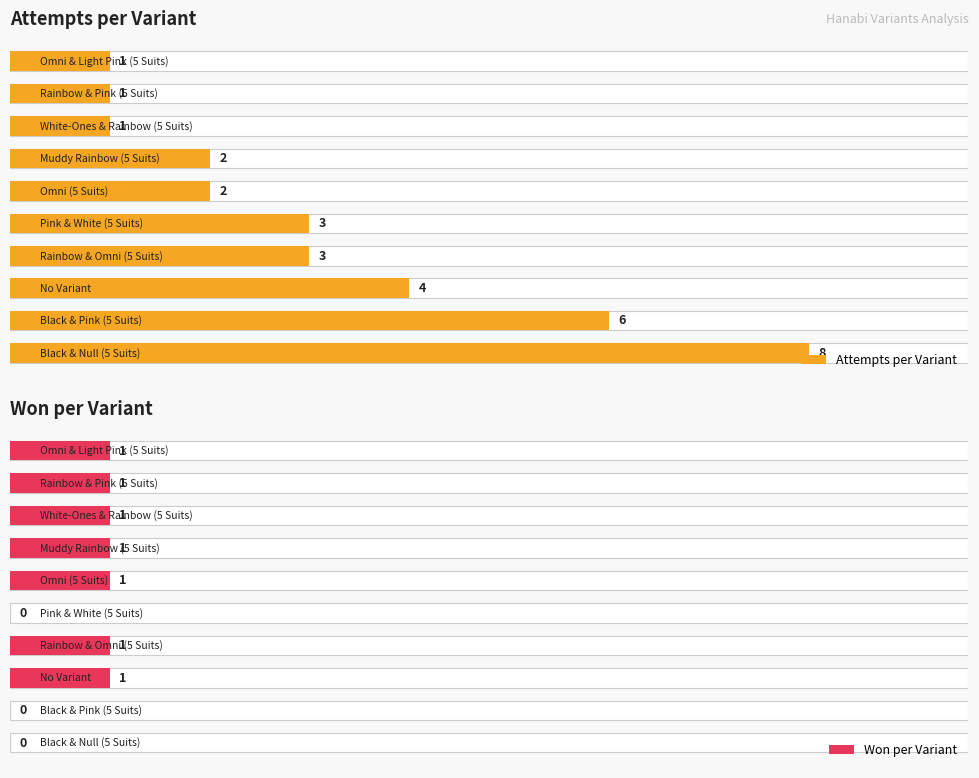

What are all the series names shown in the legend?

Attempts per Variant, Won per Variant